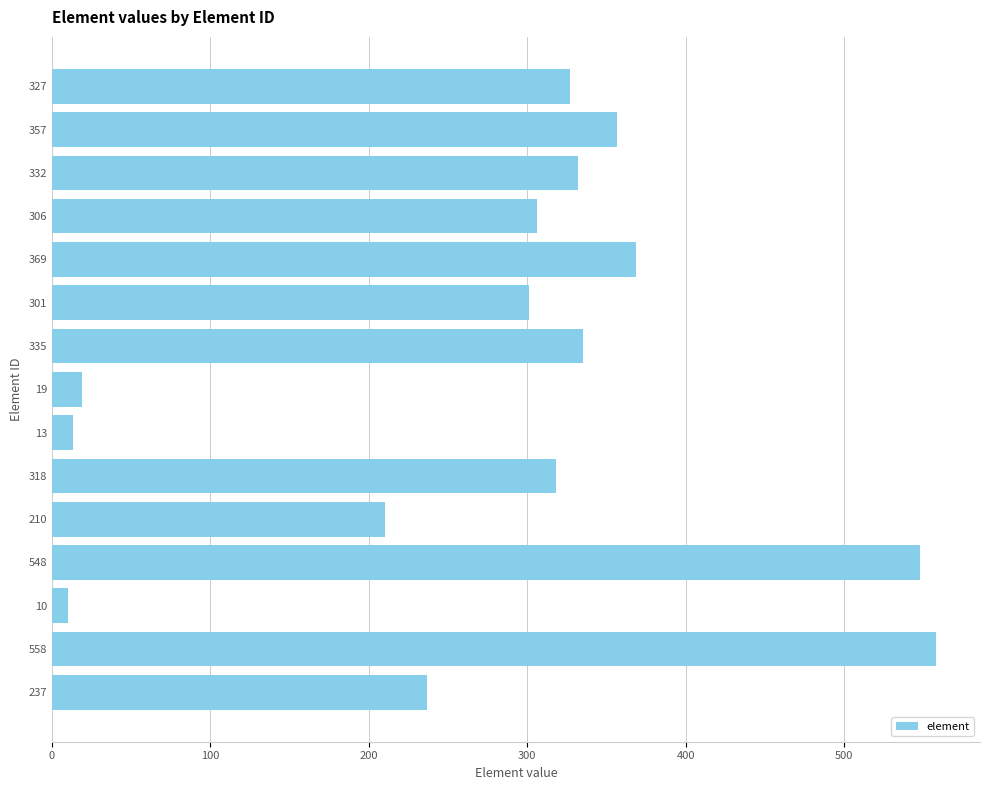

True or false: the data shows 318 at 318.

True